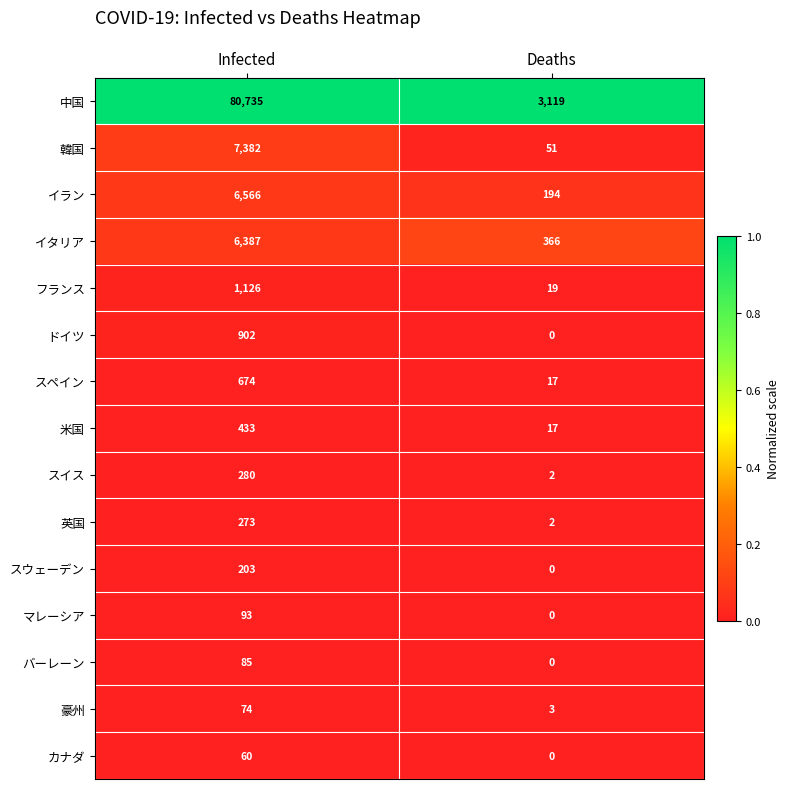

How many distinct data groups are displayed?

15